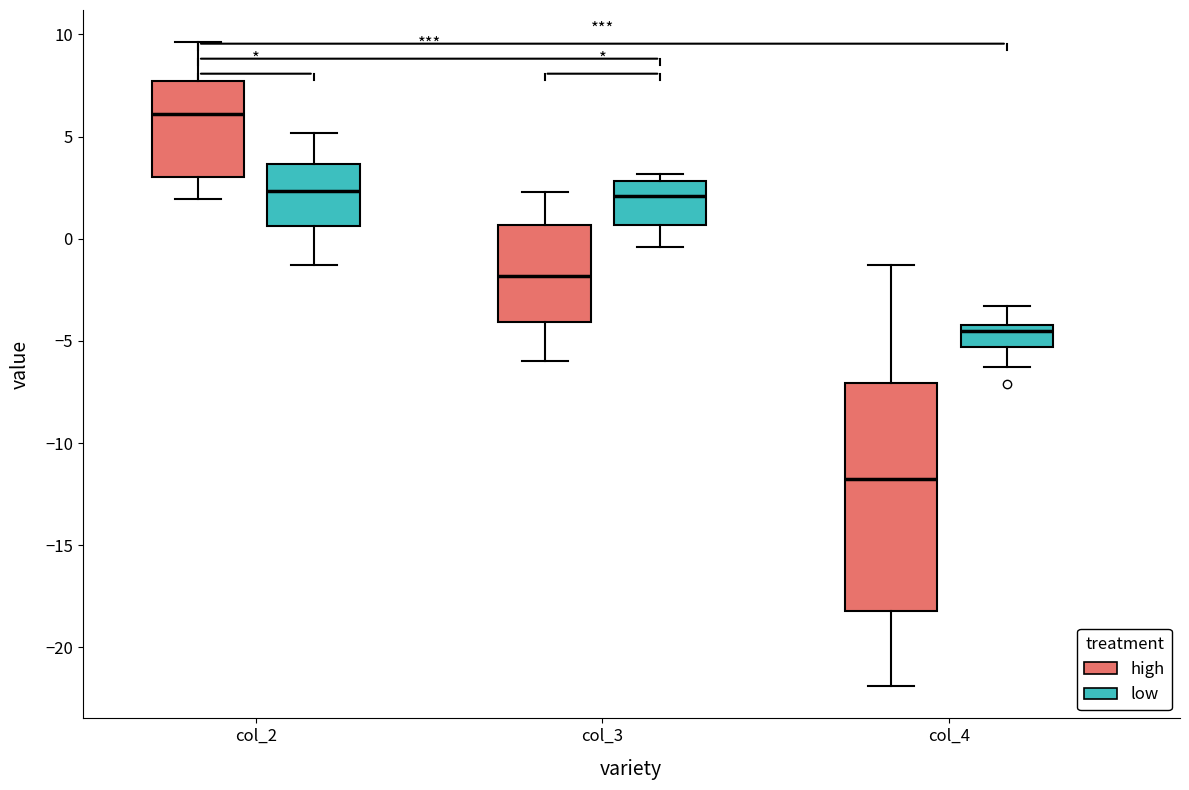

Reading left to right, transcribe this box plot: for each box, give where its median line is, the range the box spans, and where its two whiskers end, as read against the y-axis. The values are not printed on the chart, so give them approximately, as read against the axis.

col_2 (high): median 6.0, box 3.0 to 7.5, whiskers 2.0 to 9.5
col_2 (low): median 2.5, box 0.5 to 3.5, whiskers -1.5 to 5.0
col_3 (high): median -2.0, box -4.0 to 0.5, whiskers -6.0 to 2.5
col_3 (low): median 2.0, box 0.5 to 3.0, whiskers -0.5 to 3.0 (just above the box's upper edge)
col_4 (high): median -11.5, box -18.0 to -7.0, whiskers -22.0 to -1.5
col_4 (low): median -4.5, box -5.5 to -4.0, whiskers -6.5 to -3.5